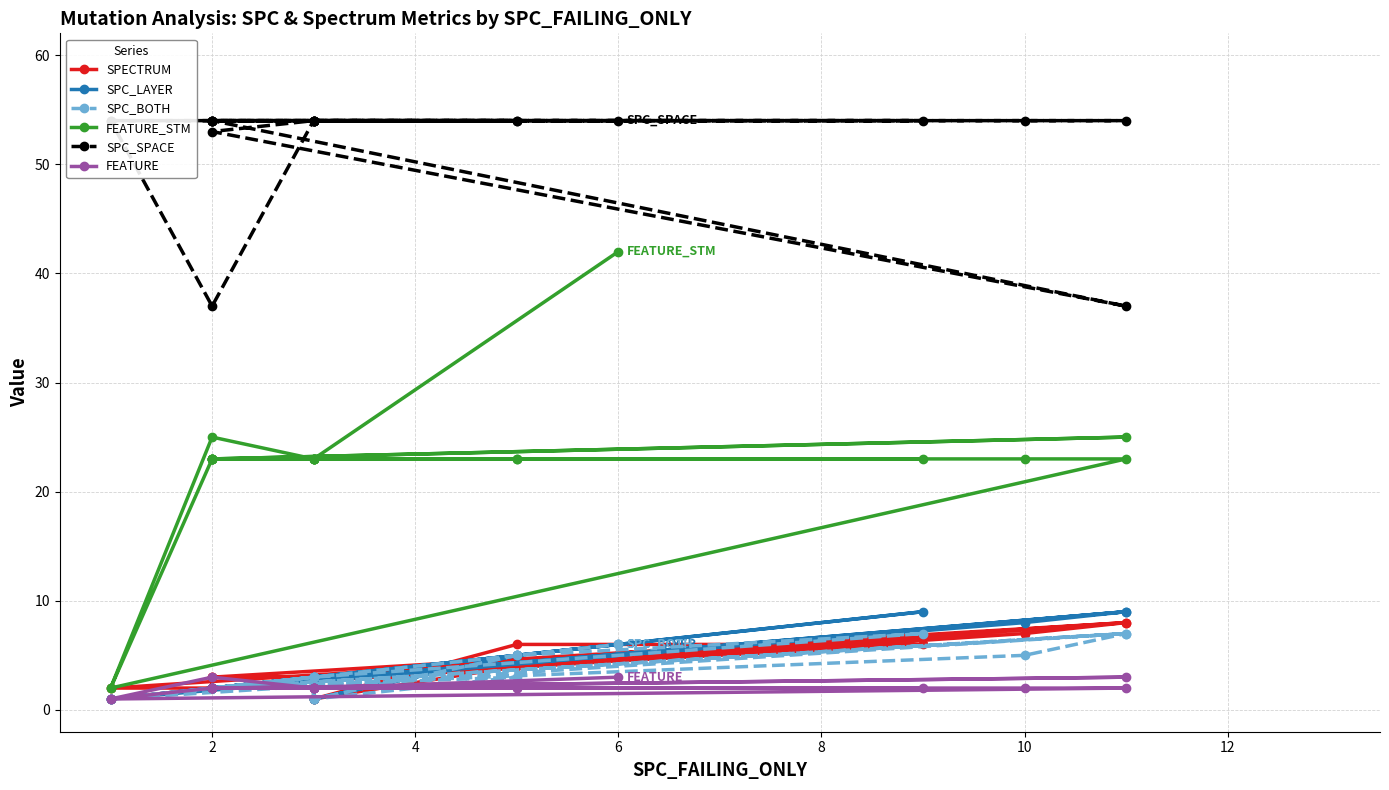

The SPC_SPACE series shows 54 at 10. True or false?

True